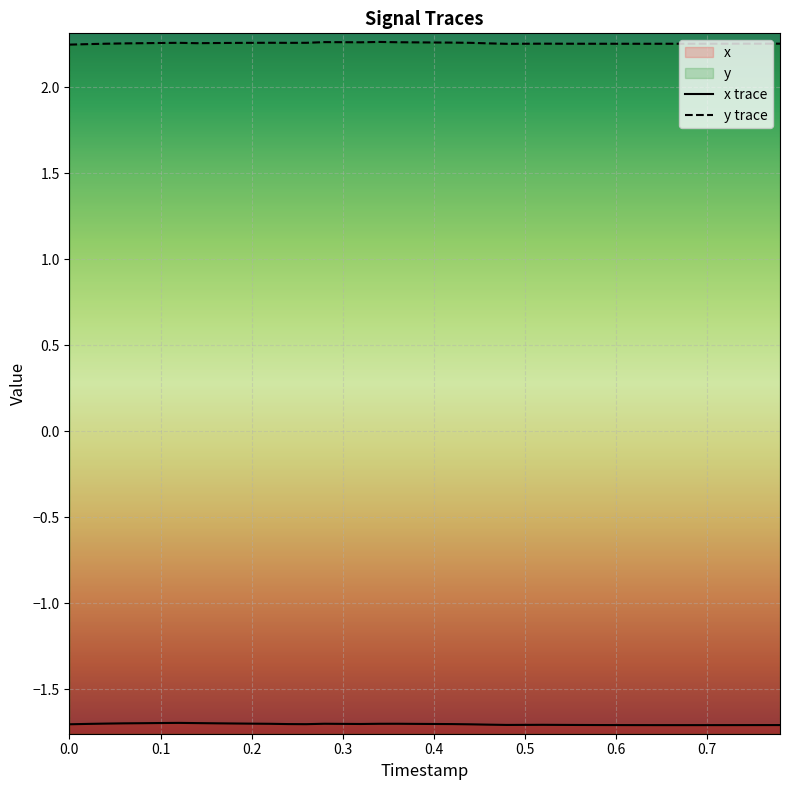

What is the total value across all series at 0.3?

0.6